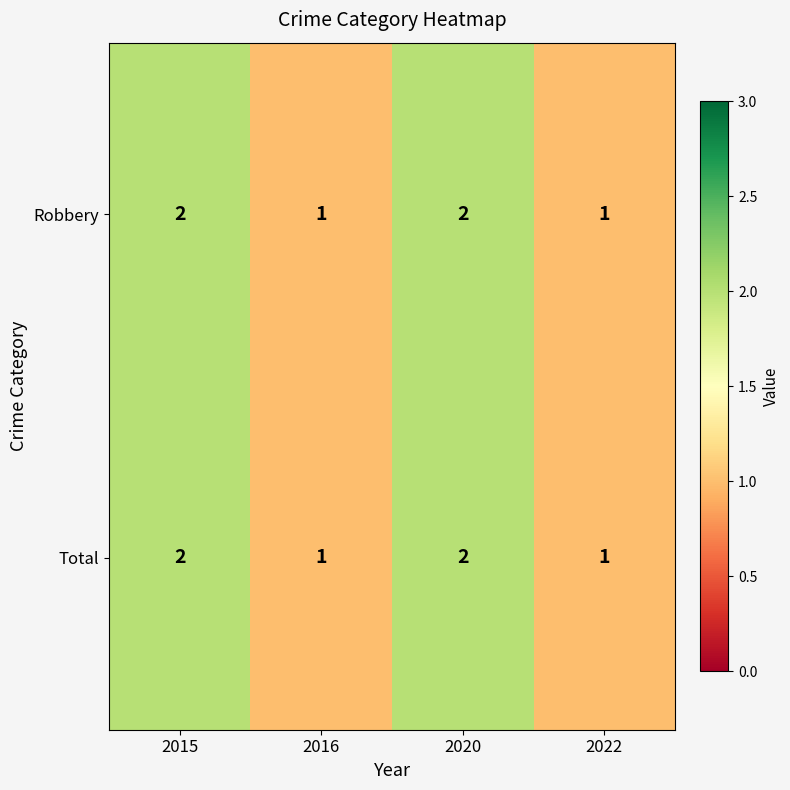

Is it true that Robbery equals 2 at 2020?

True